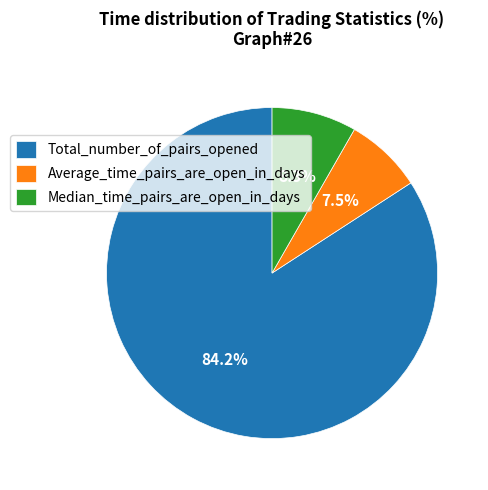

Between Total_number_of_pairs_opened and Average_time_pairs_are_open_in_days, which is larger?

Total_number_of_pairs_opened